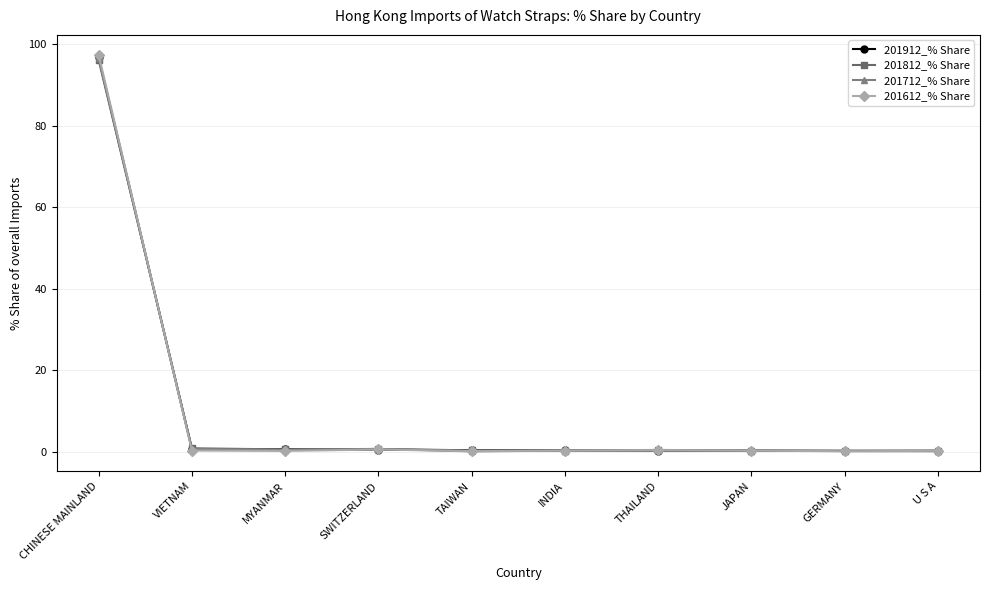

At which category is the sum across all series the highest?

CHINESE MAINLAND